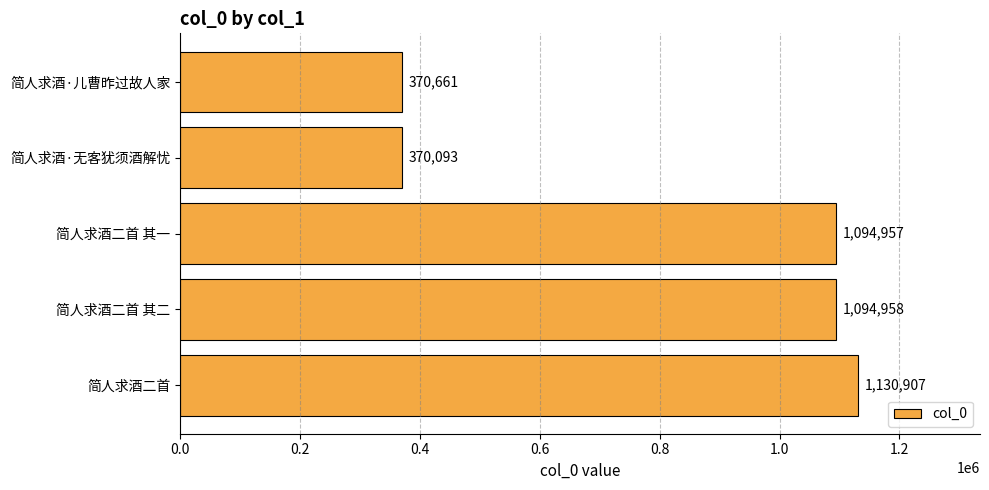

How many data points are less than 1094957?

2